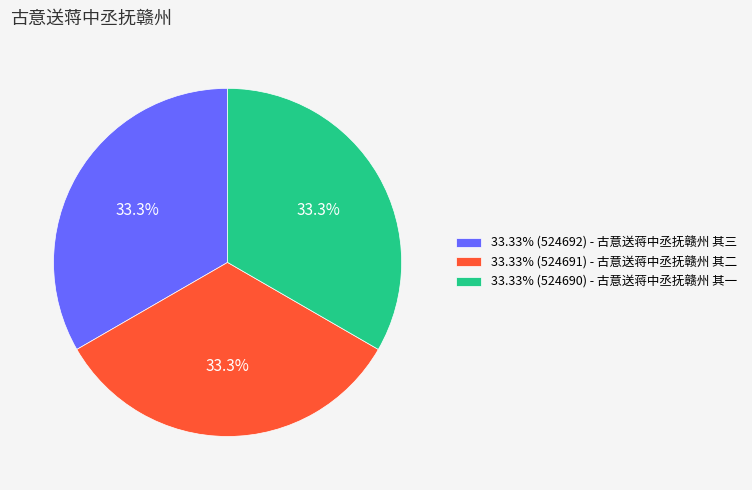

Is there any slice that represents more than half of the pie?

No